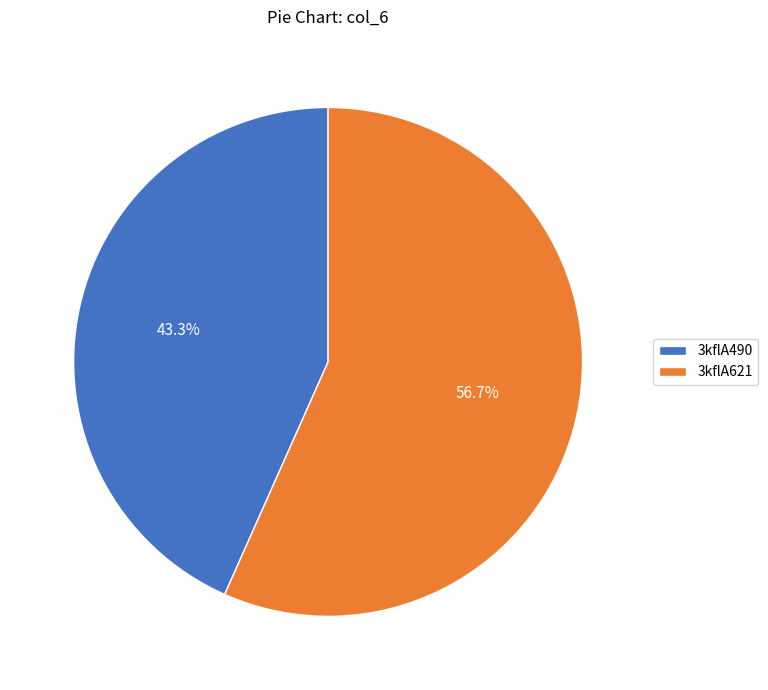

Is the sum of 3kflA490 and 3kflA621 greater than half?

Yes